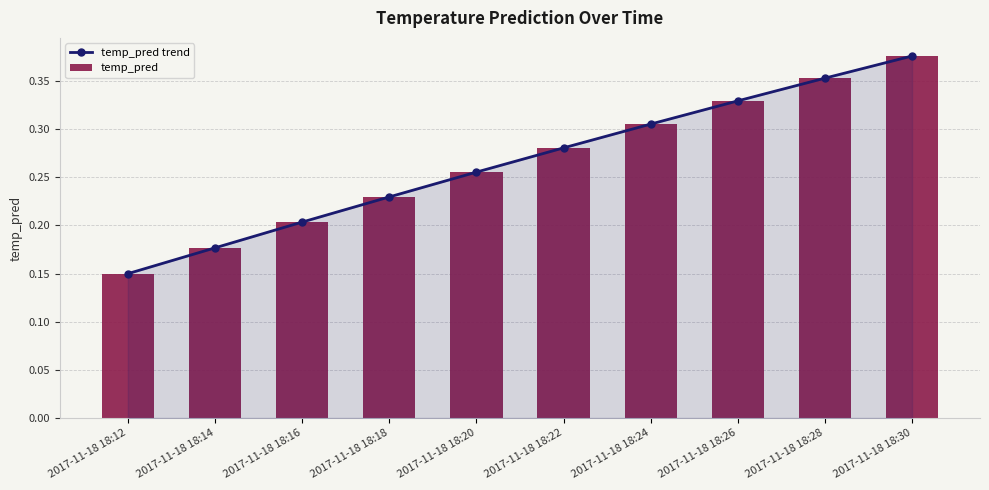

Are the bars horizontal?

No